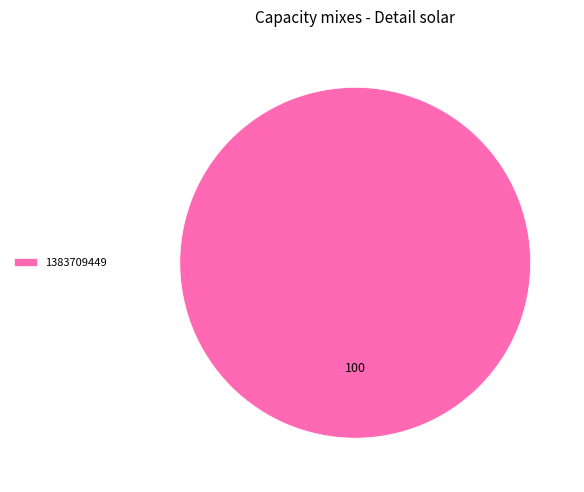

True or false: 1383709449 accounts for 100% of the total.

True